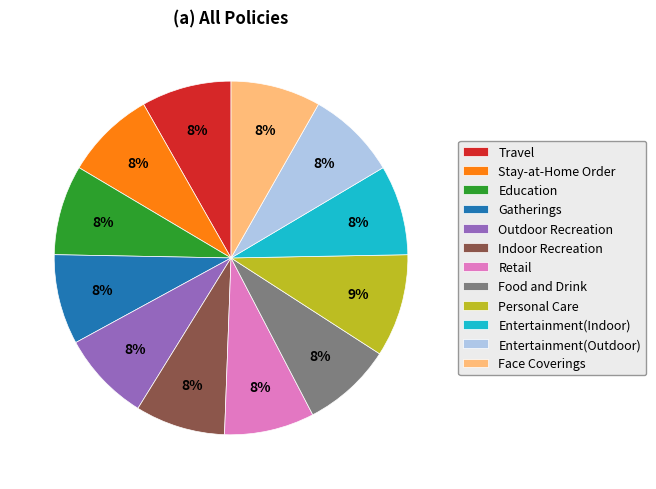

To the nearest percent, what is the difference between the largest and smallest slice percentages?

1%